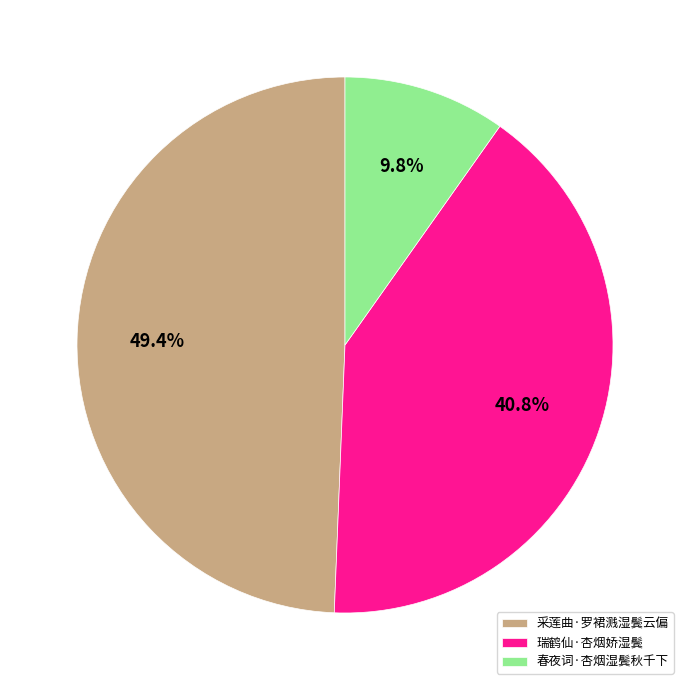

Rank the categories by value from lowest to highest.

春夜词·杏烟湿鬓秋千下, 瑞鹤仙·杏烟娇湿鬓, 采莲曲·罗裙溅湿鬓云偏